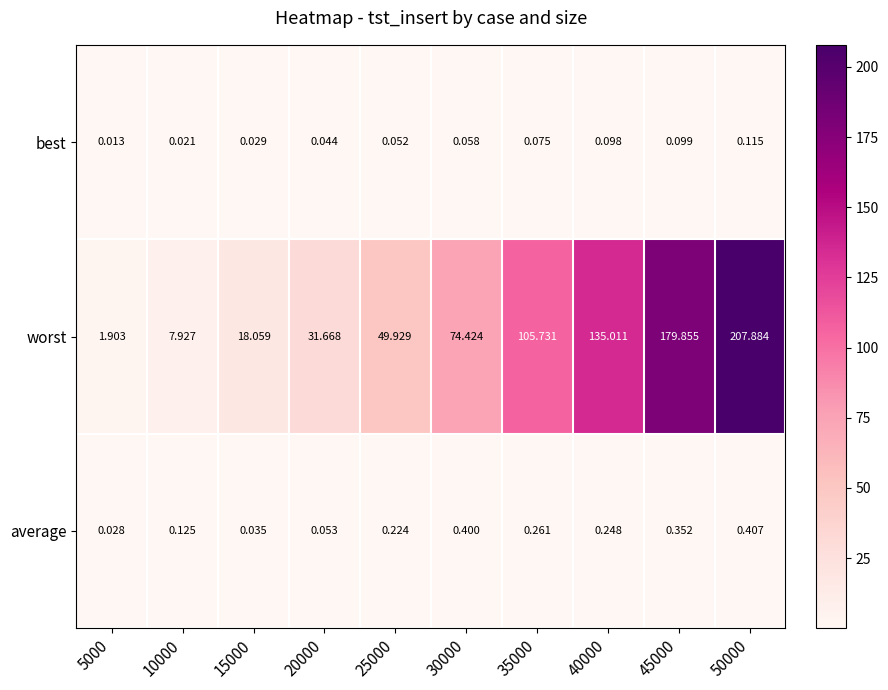

At which category is the sum across all series the highest?

50000